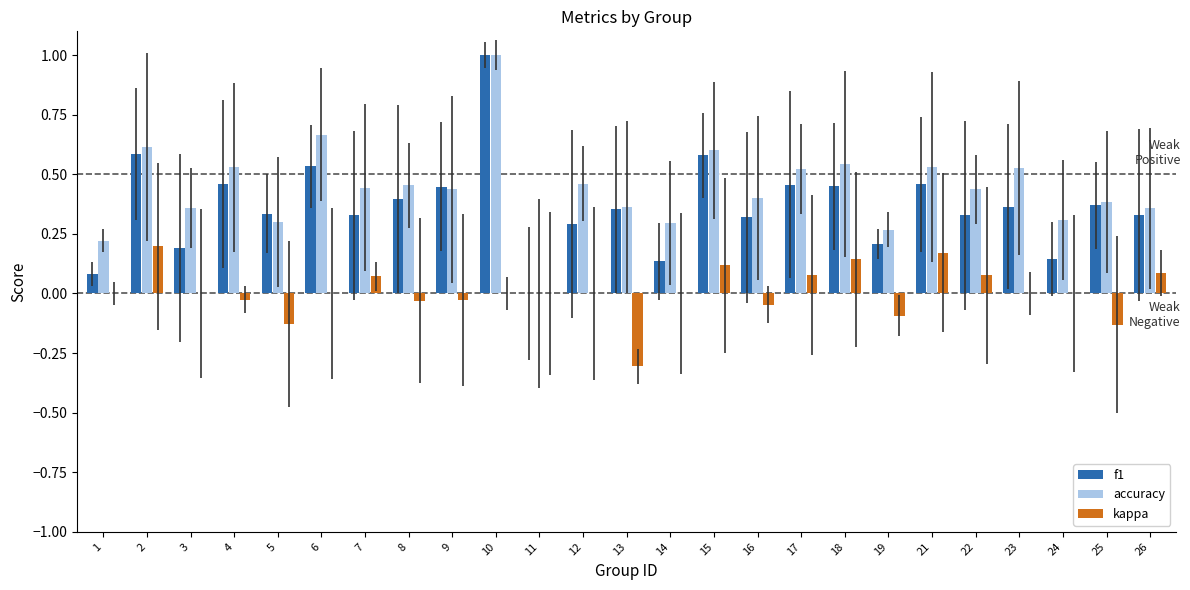

Is it true that f1 equals 1.6 at 10?

False